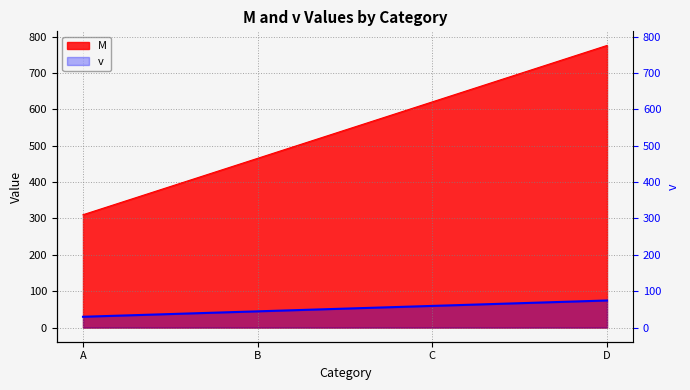

What is the difference between the second highest and minimum values in the M series?

310.2